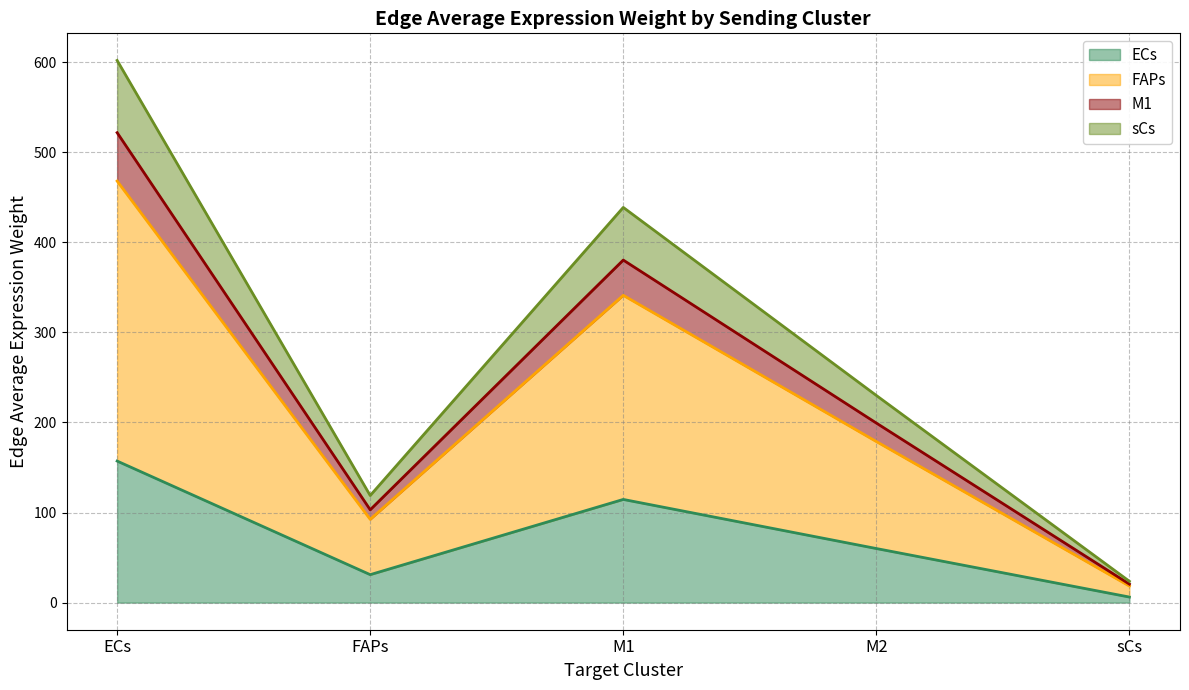

What is the sum of all FAPs values?

1098.8